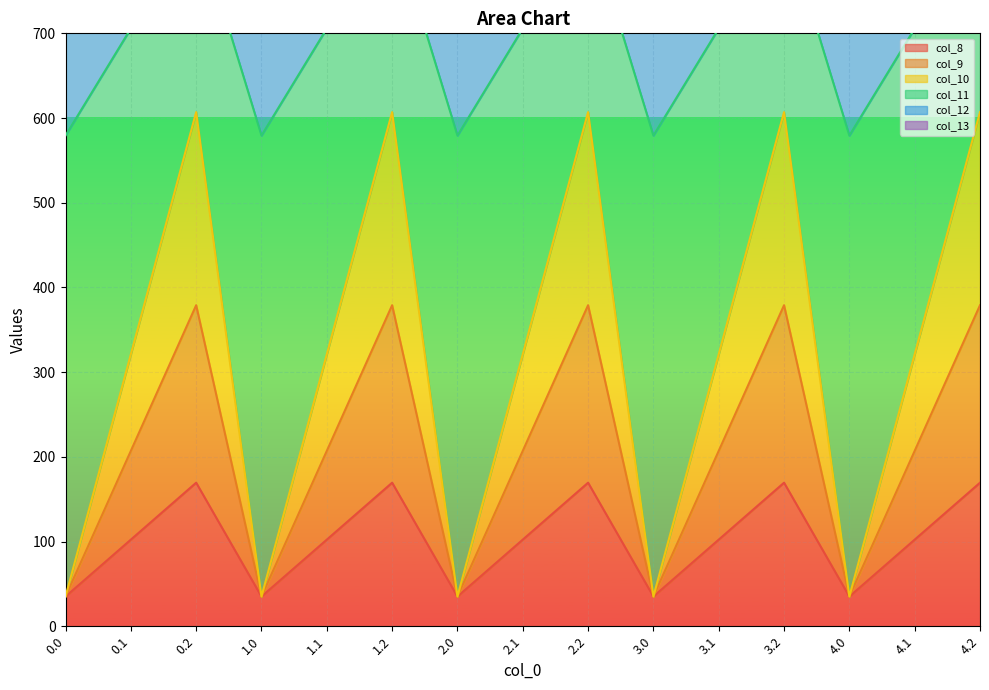

The value of col_11 at 4.2 is 435.3. True or false?

False